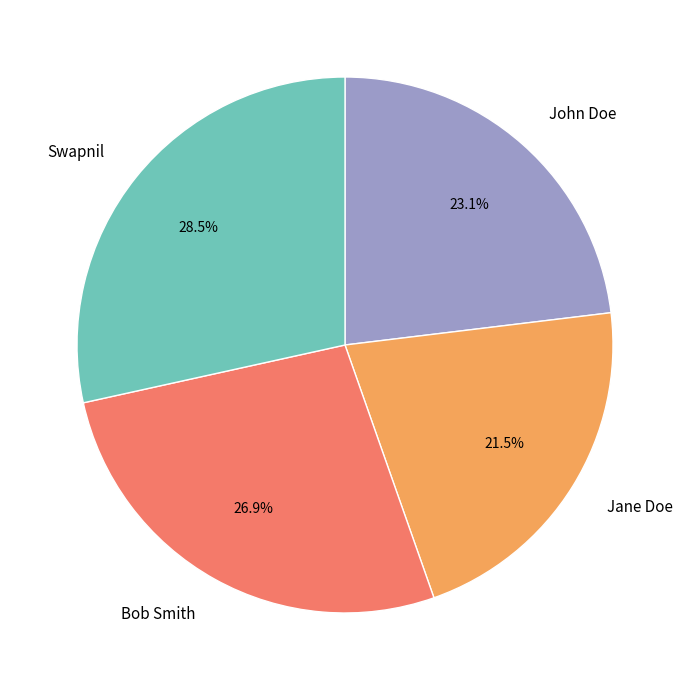

Do Swapnil and Bob Smith together represent more than half of the pie?

Yes